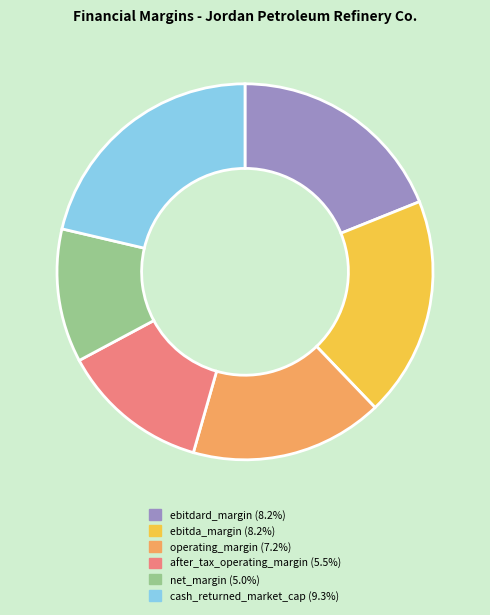

How many slices are in this pie chart?

6